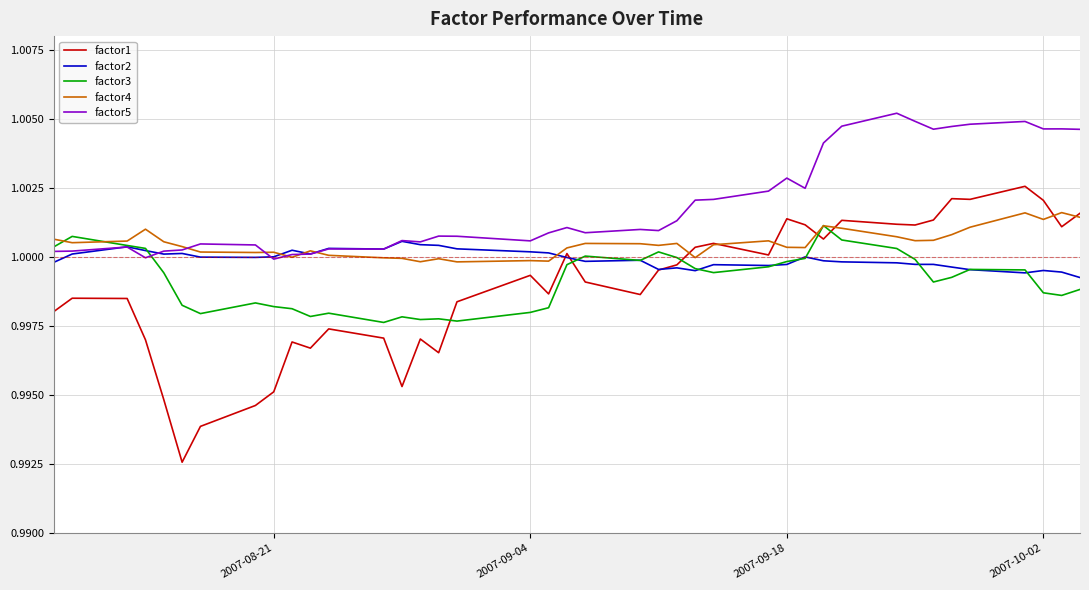

True or false: factor2 and factor4 intersect in this chart.

True